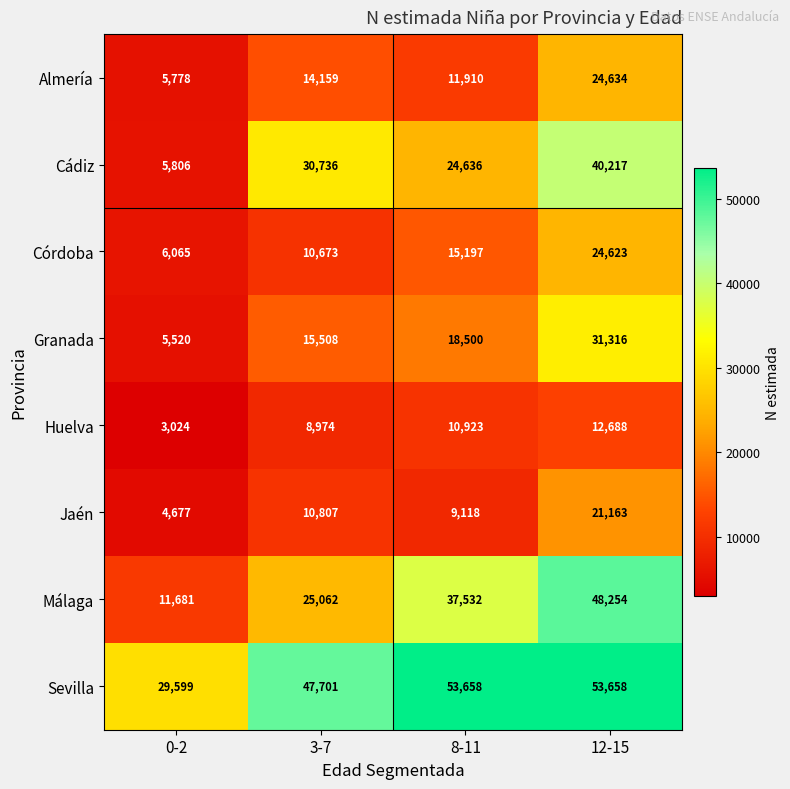

What is the total value across all series at 3-7?

163620